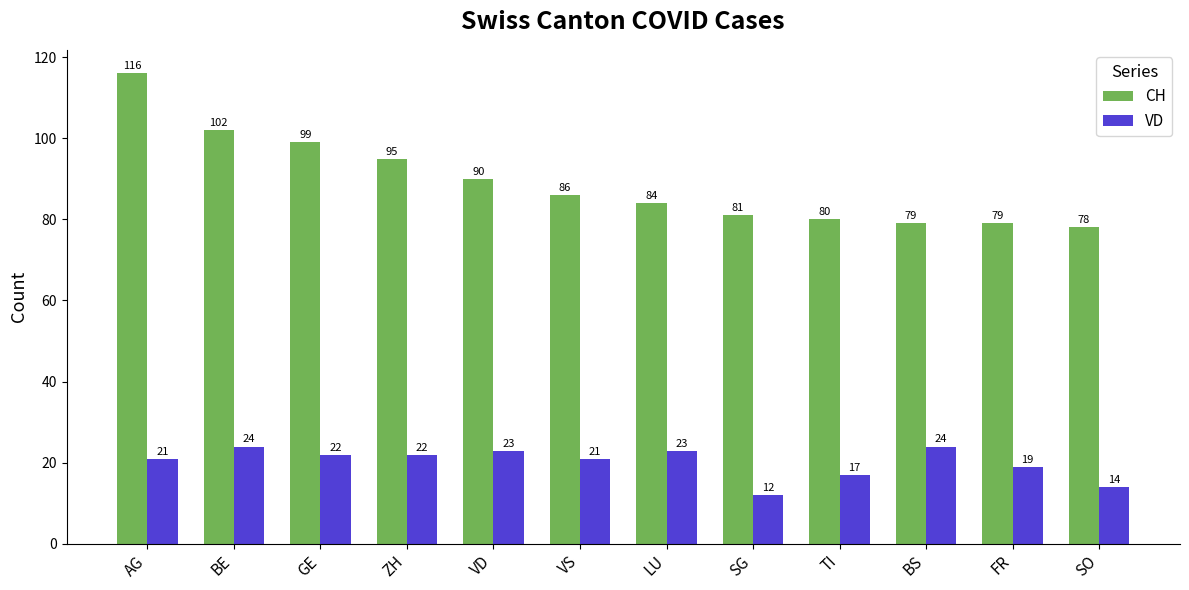

What is the label of the 8th bar from the left?

SG